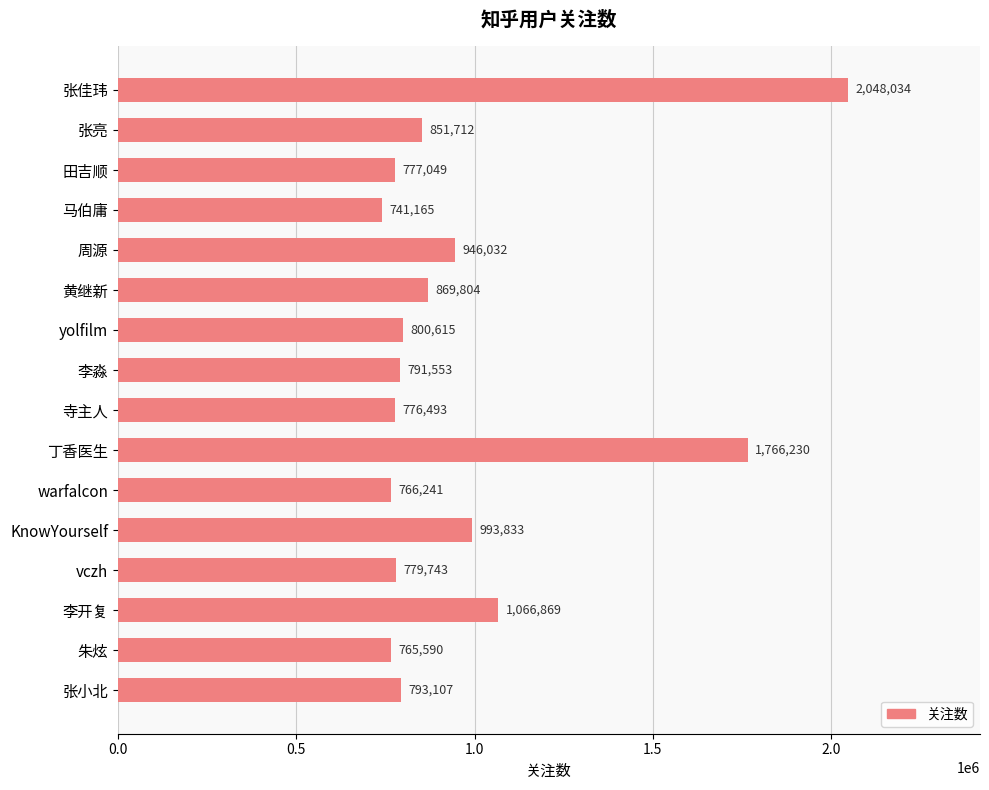

Does the chart contain any negative values?

No